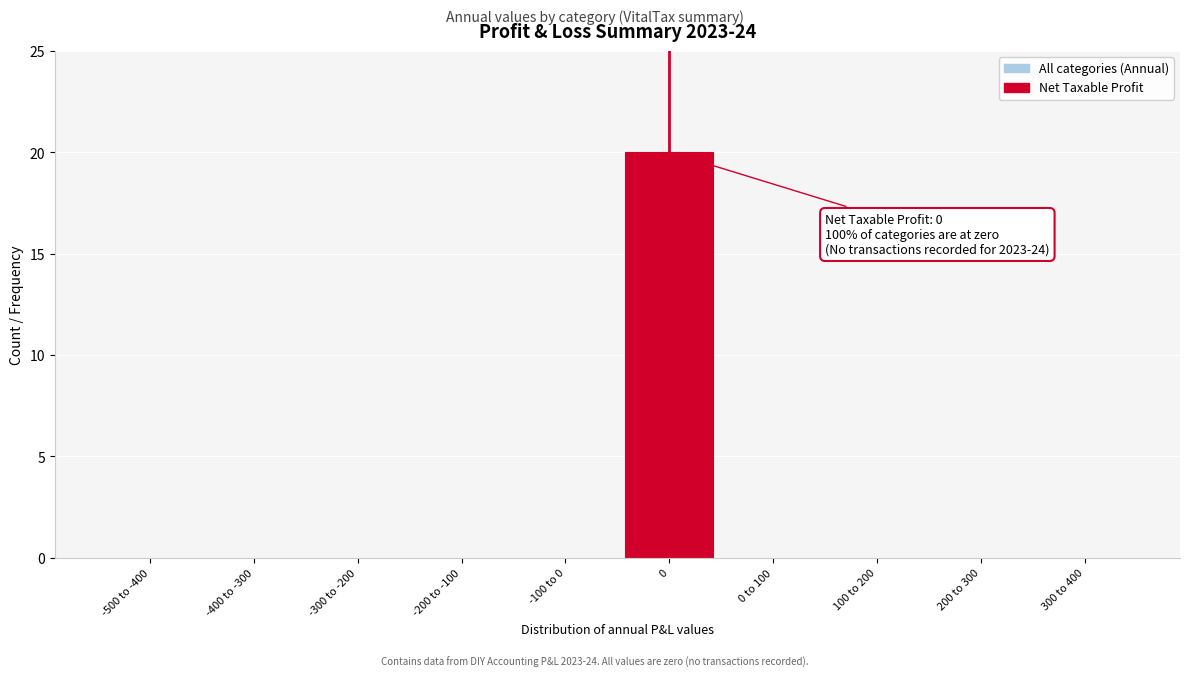

Reading left to right, list all the values displayed in this chart.

-500 to -400=0	-400 to -300=0	-300 to -200=0	-200 to -100=0	-100 to 0=0	0=20	0 to 100=0	100 to 200=0	200 to 300=0	300 to 400=0